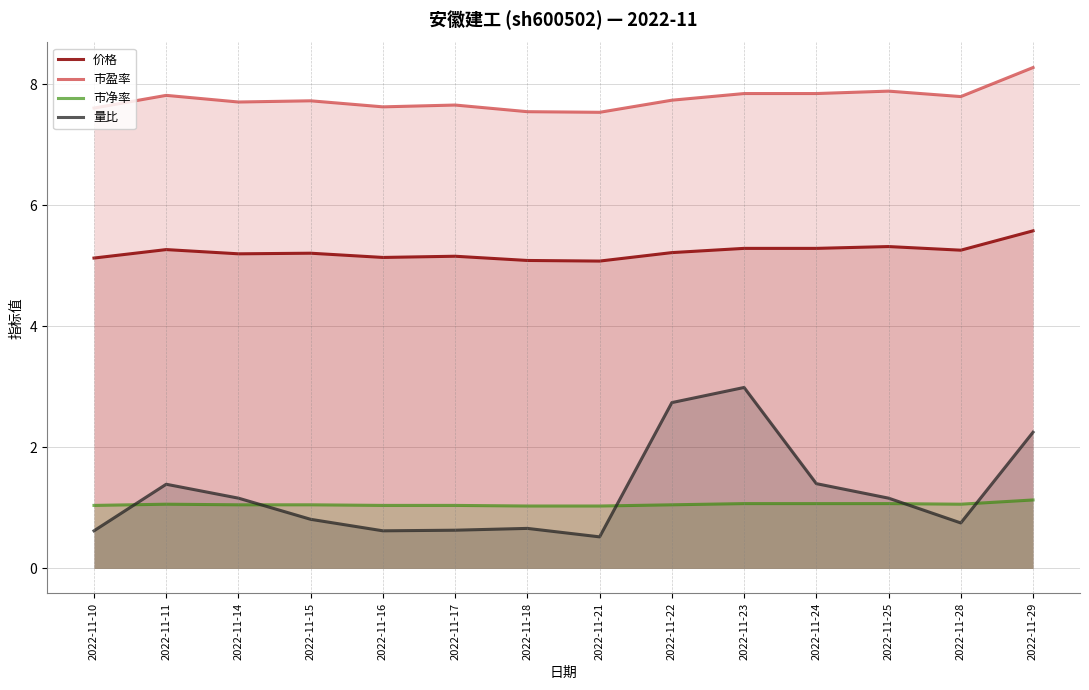

How many values in the 量比 series are below 1?

7